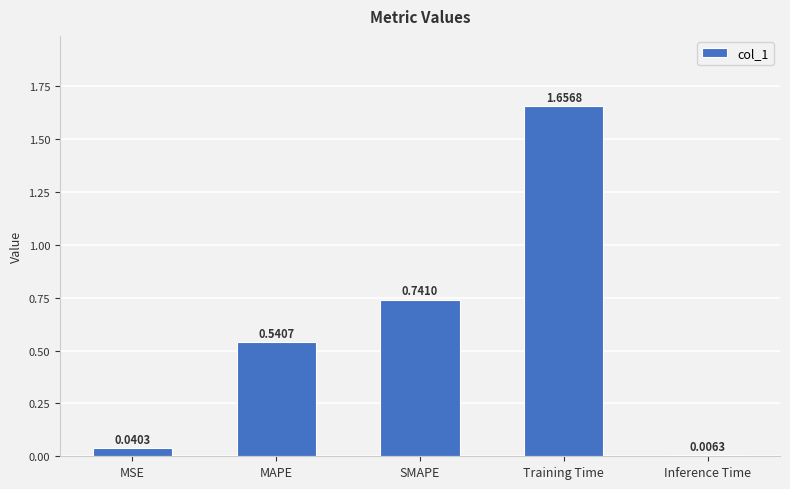

What is the change in value from MSE to MAPE?

+0.5